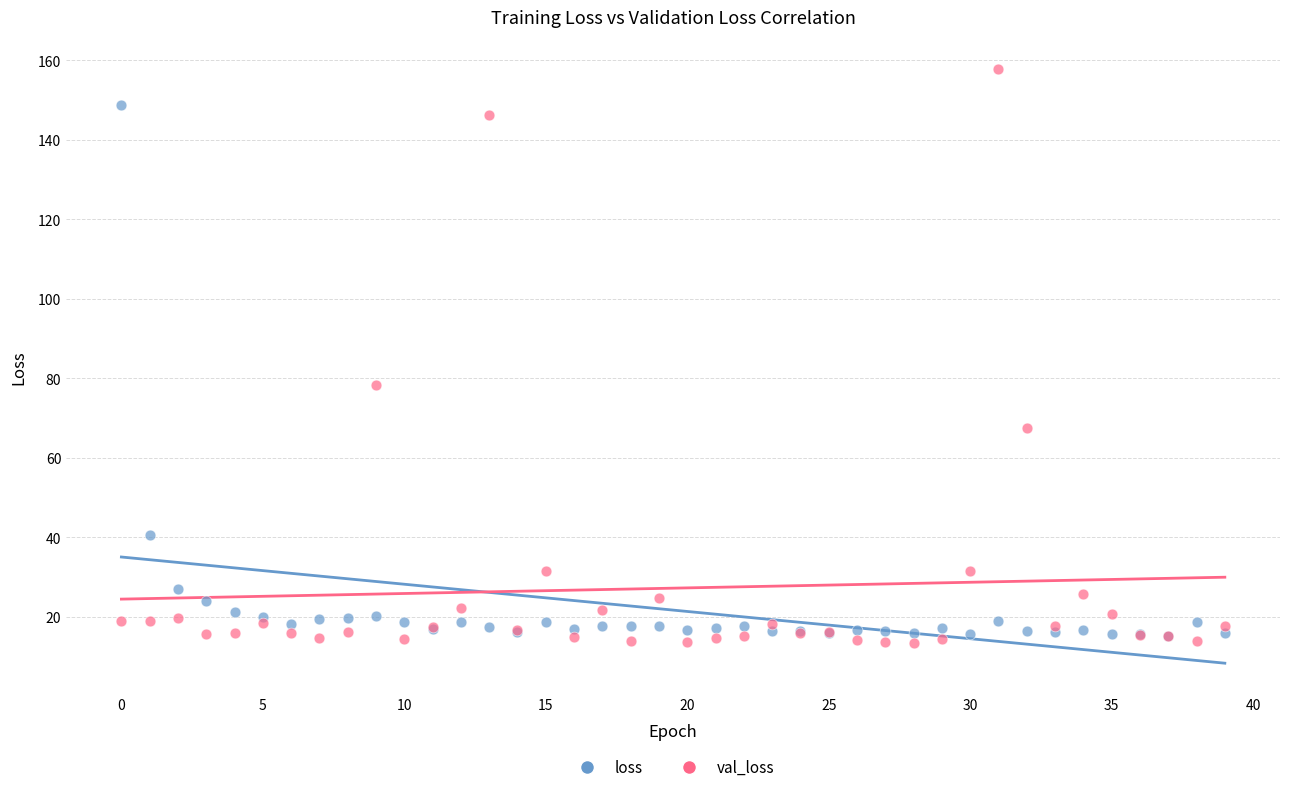

What are all the series names shown in the legend?

loss, val_loss